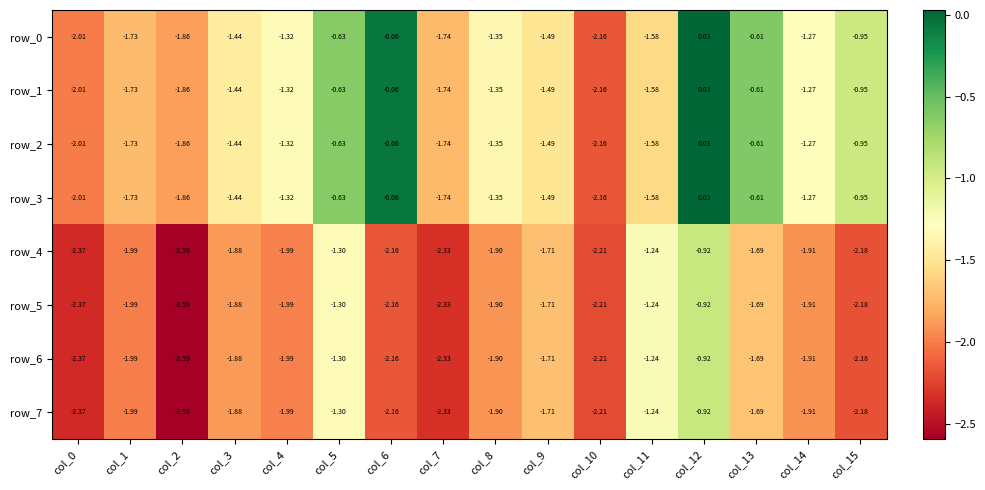

At how many categories does at least one series exceed -1?

5